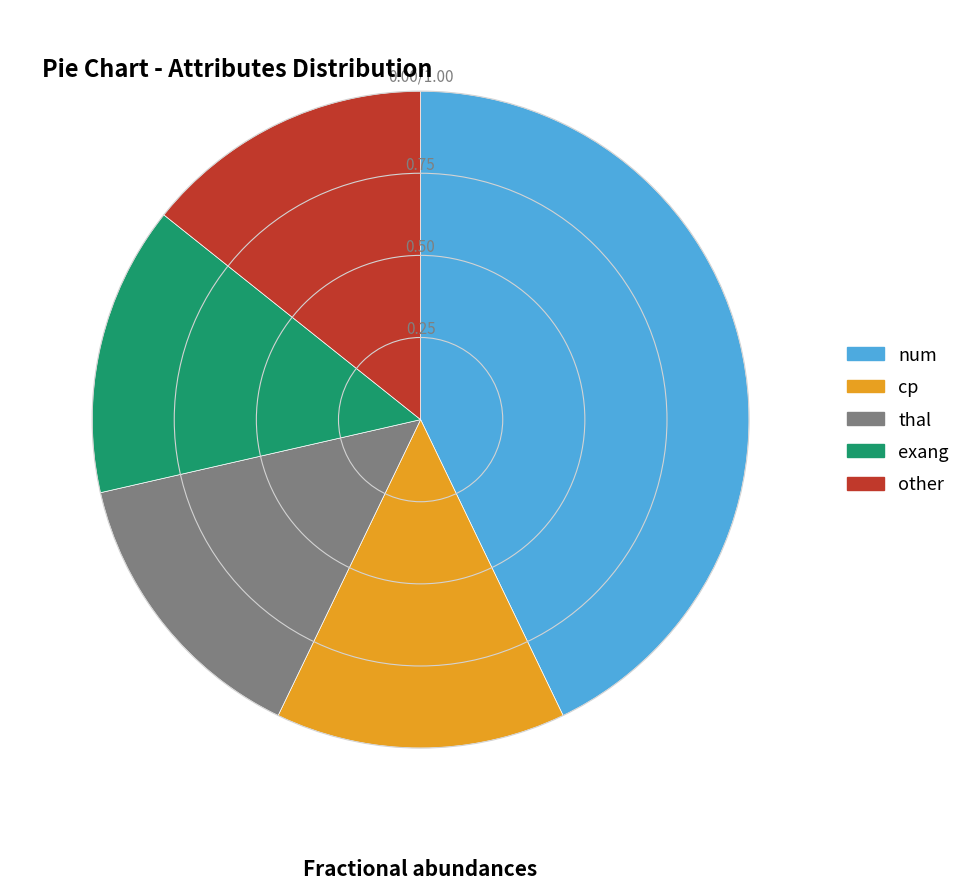

How many segments does this pie chart have?

5